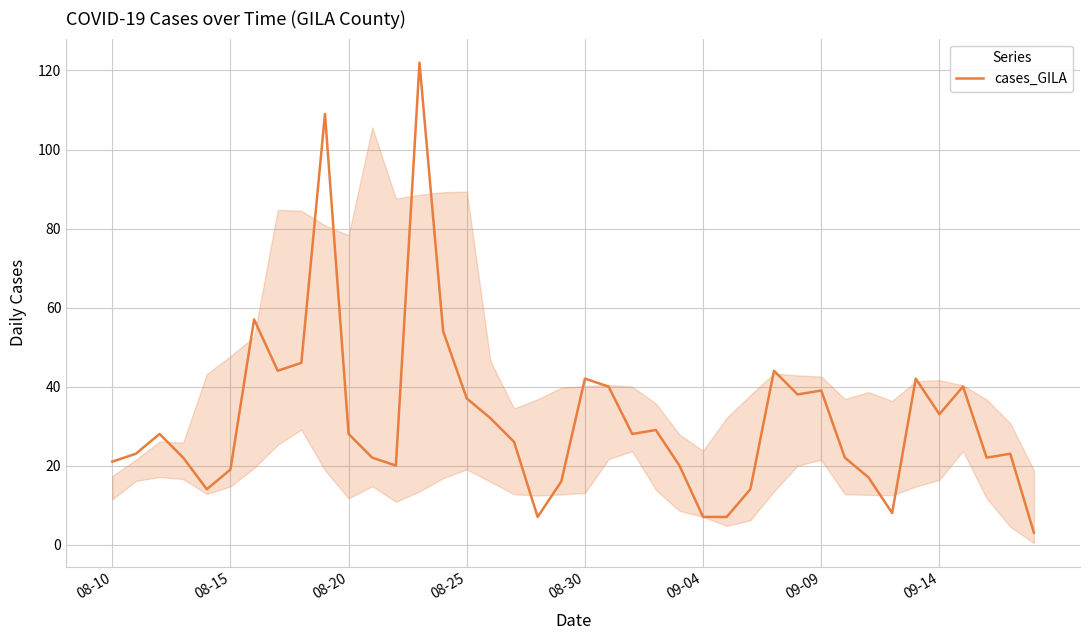

What is the sum of all values?

1265